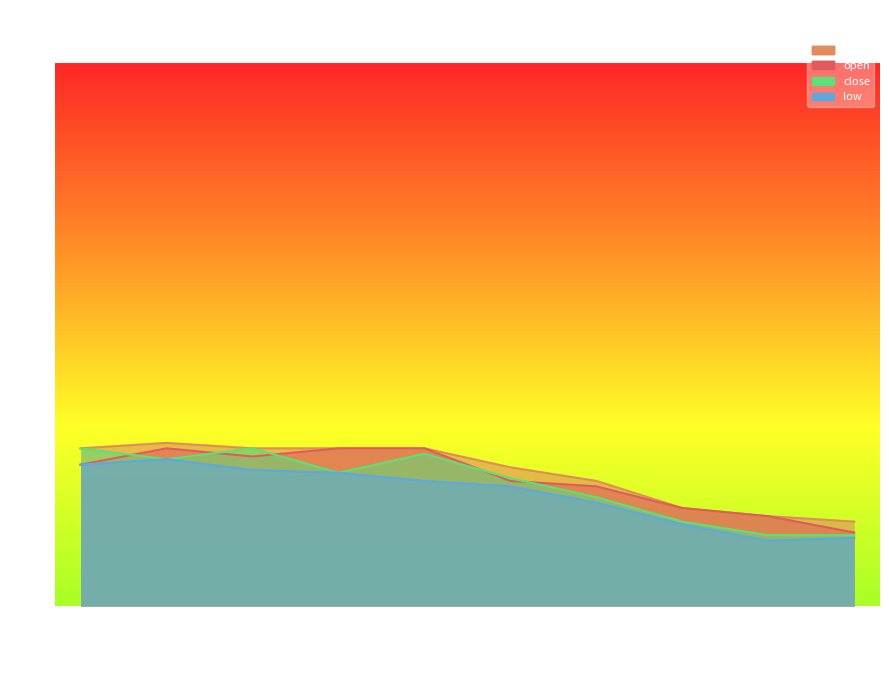

The high series shows 0.3 at 2020-02-10. True or false?

True